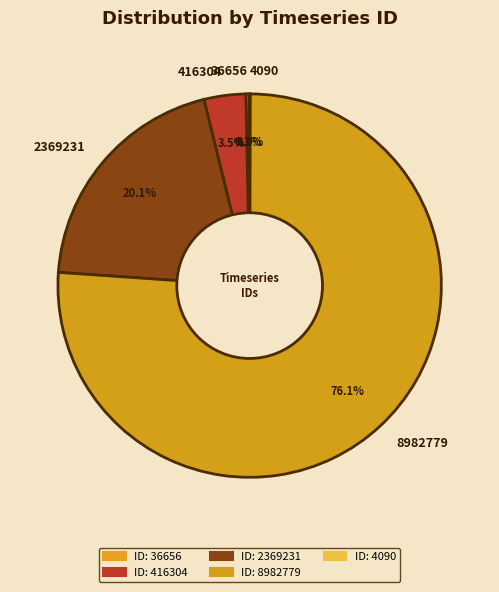

Do 36656 and 8982779 together represent more than half of the pie?

Yes